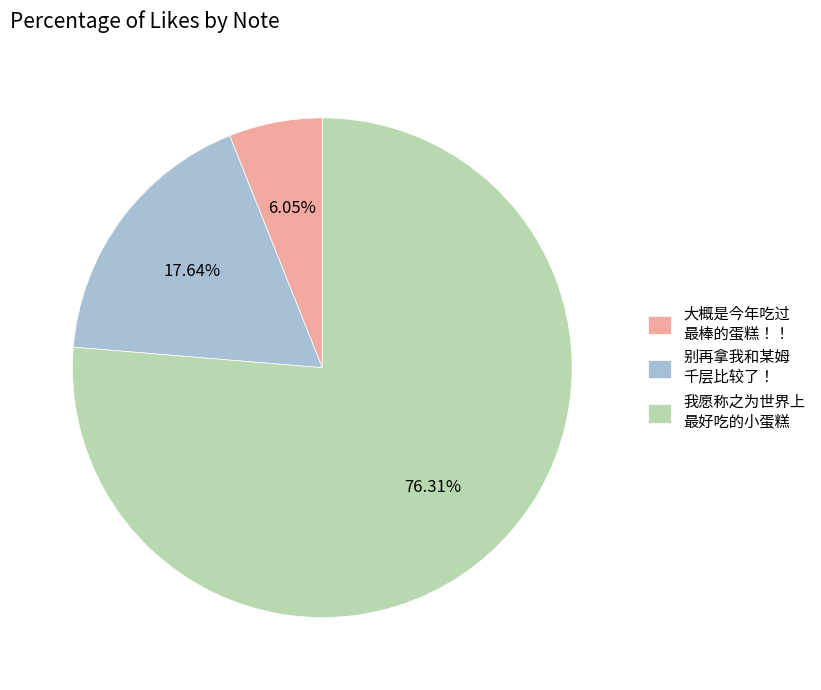

How many slices are in this pie chart?

3